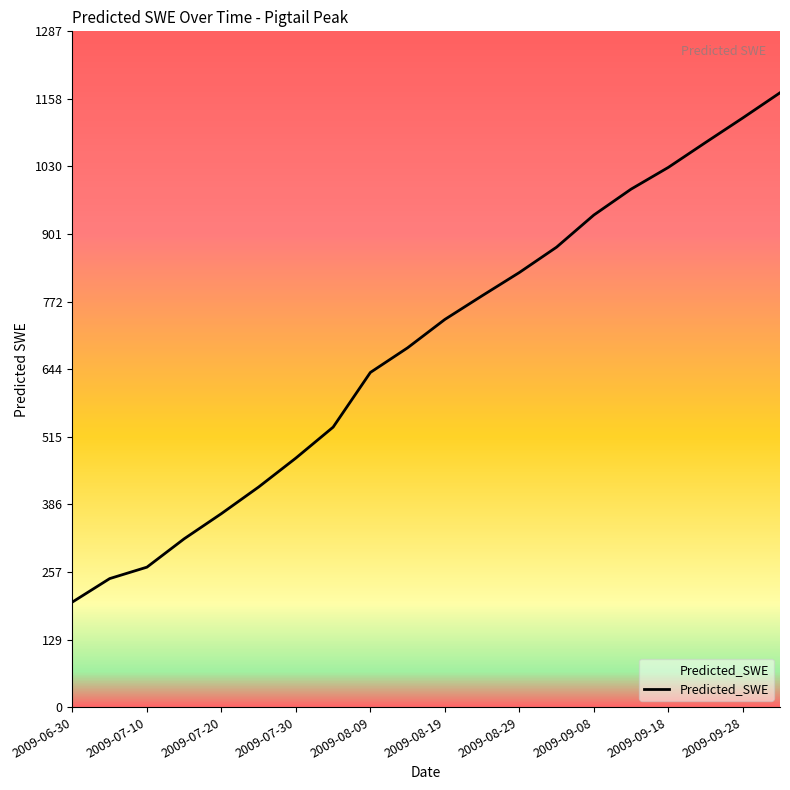

What is the maximum value shown in the chart?

1170.1